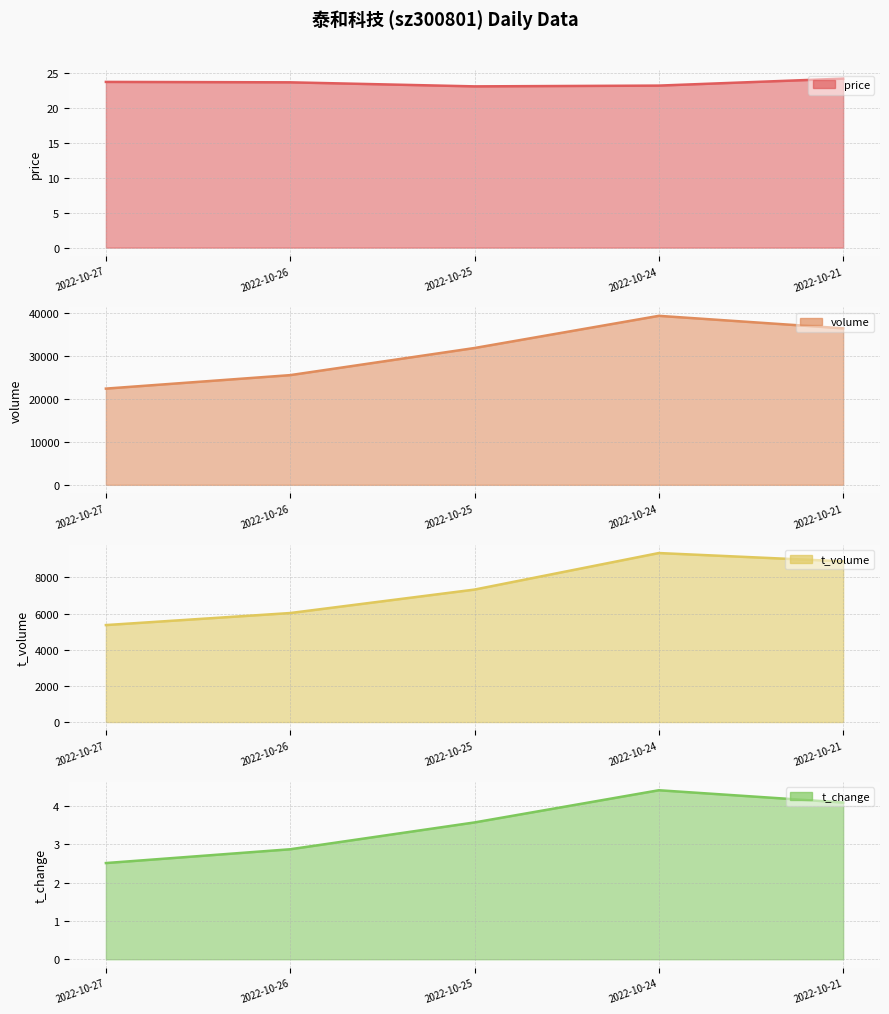

True or false: t_volume has a value of 1235.6 at 2022-10-27.

False